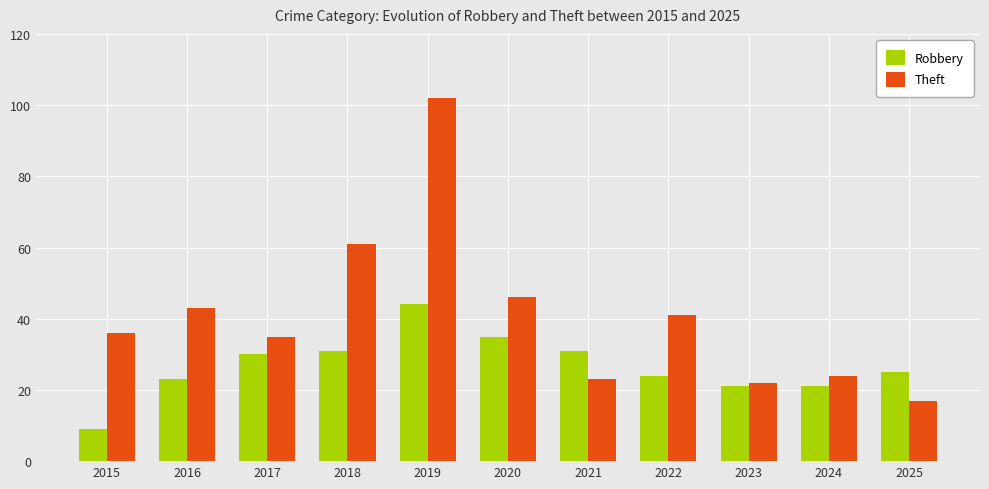

At which label is Robbery closest to 26?

2025